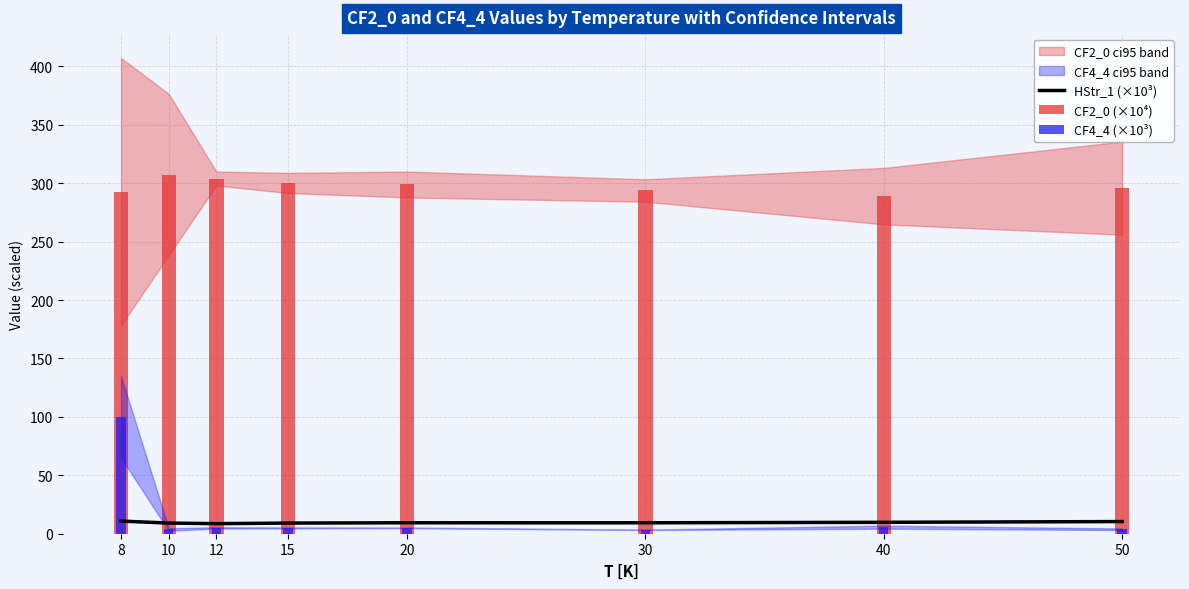

The CF2_0 (×10⁴) series shows 298.9 at 20. True or false?

True